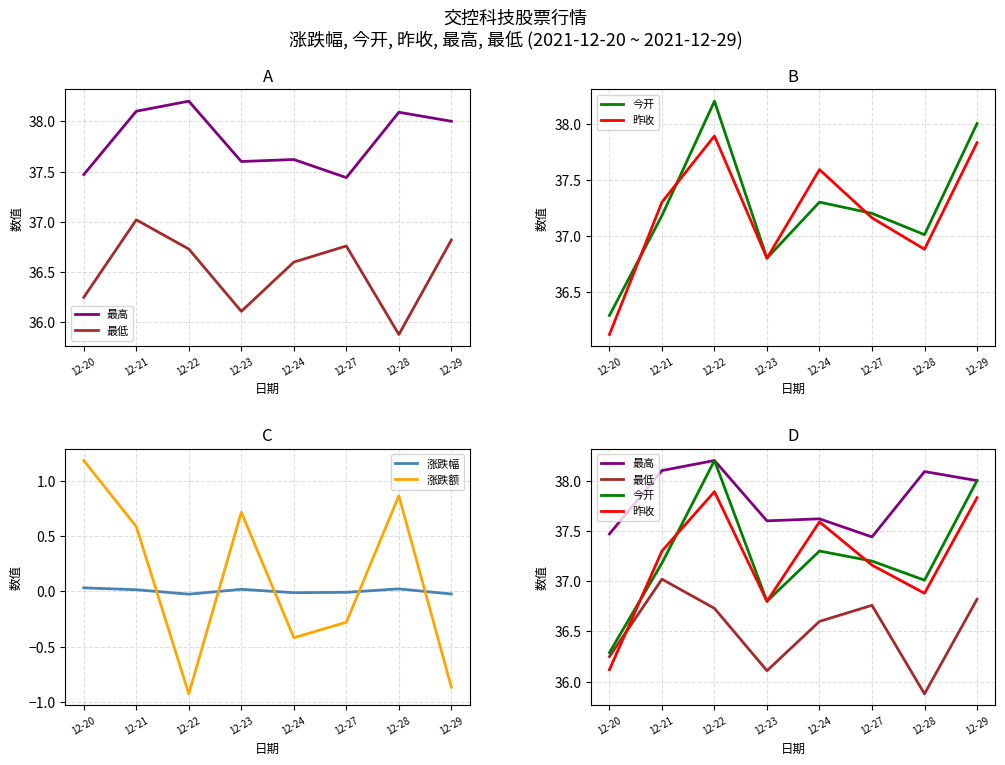

List the labels in order of 今开 value, largest first.

12-22, 12-29, 12-24, 12-27, 12-21, 12-28, 12-23, 12-20